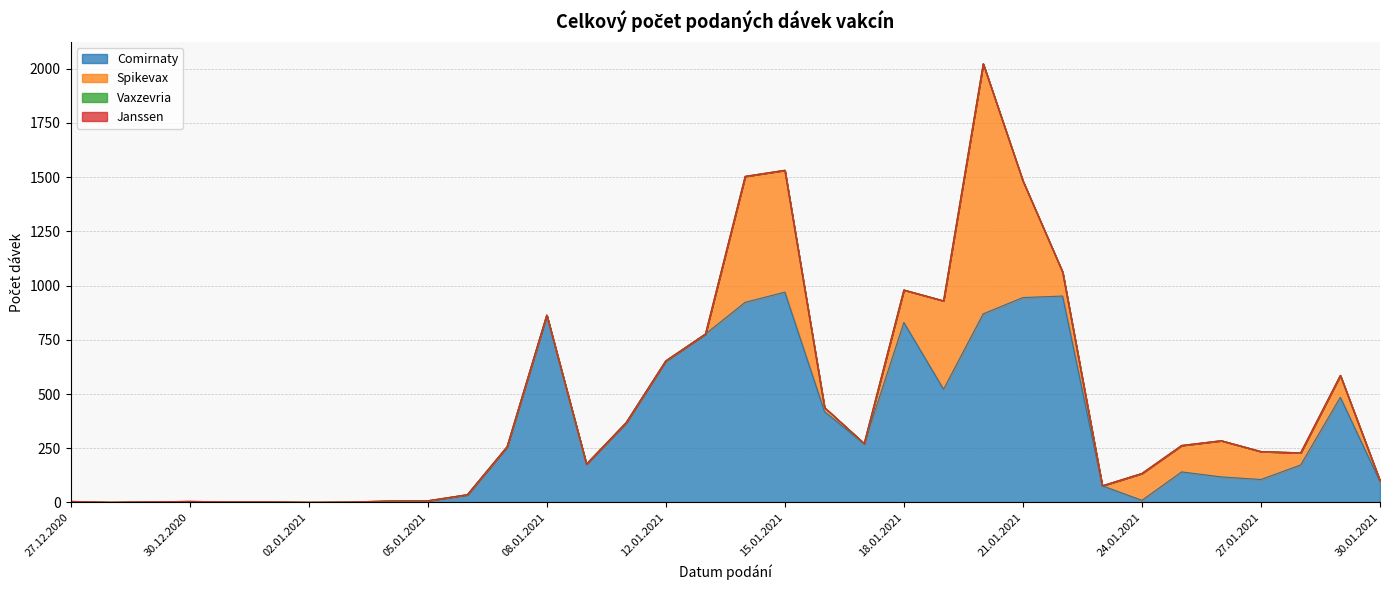

What is the maximum value shown in the chart?

1153